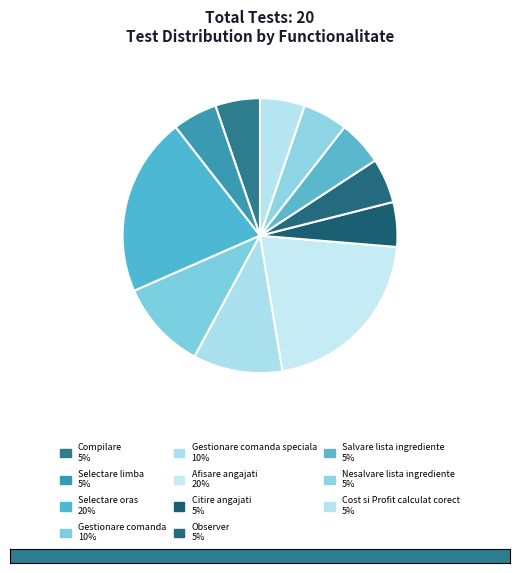

How many slices are in this pie chart?

11